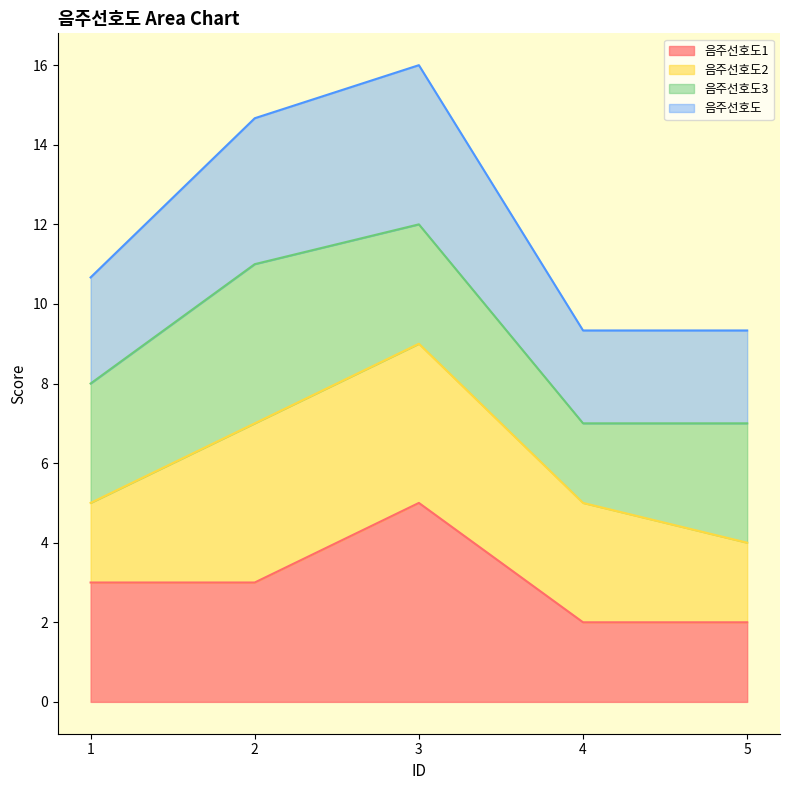

Which series has the largest total across all categories?

음주선호도